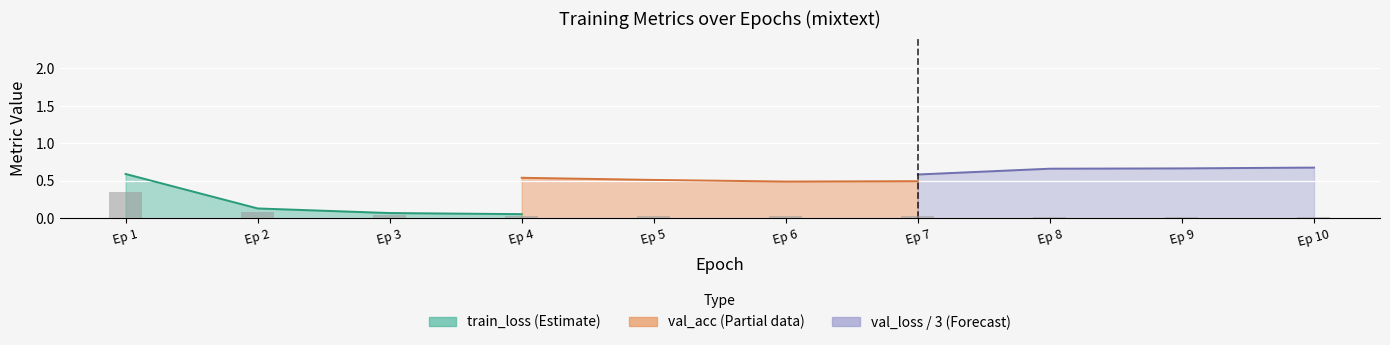

True or false: val_loss has a value of 0.5 at 6.

False